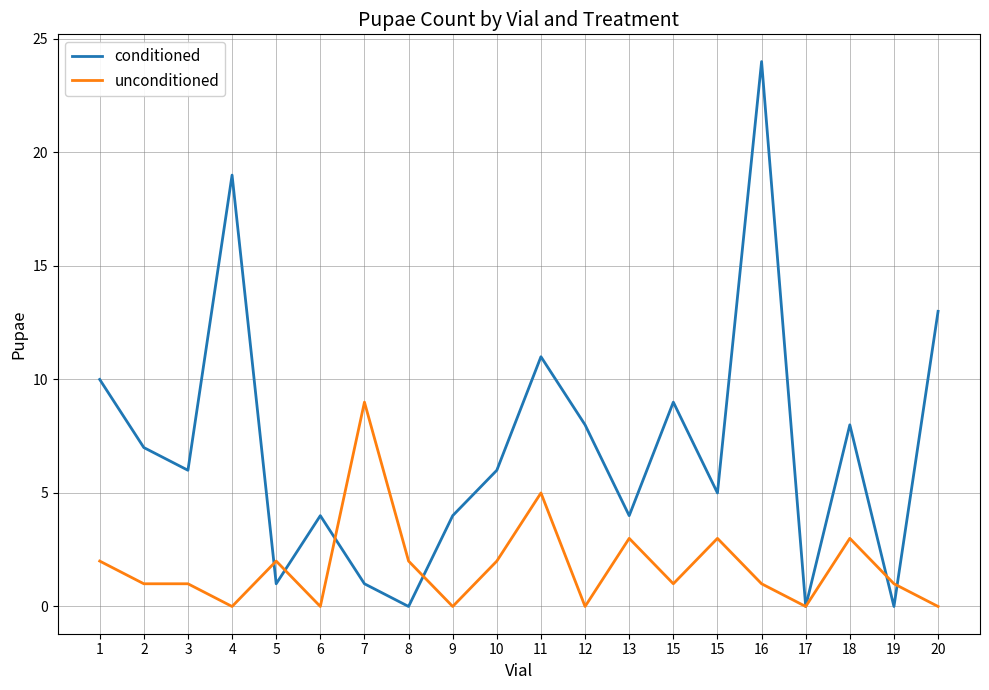

Which category has the lowest value across all series?

8